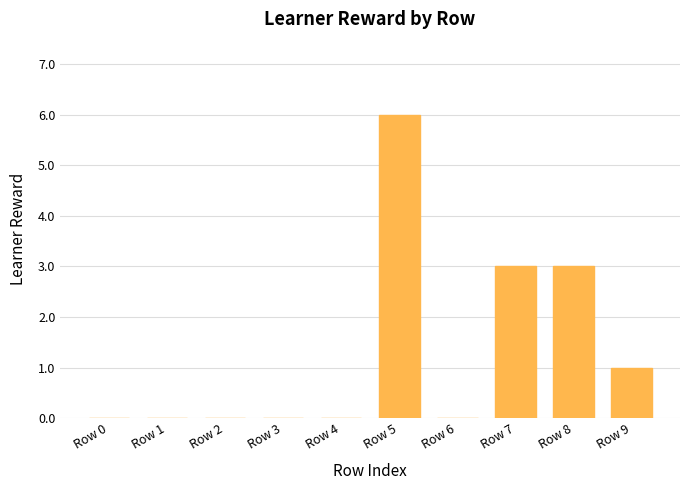

The chart shows a value of 1 at Row 7. True or false?

False